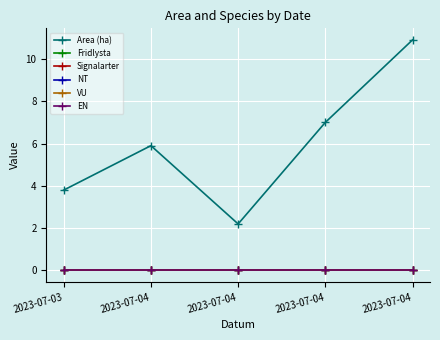

Does the chart have visible grid lines?

Yes